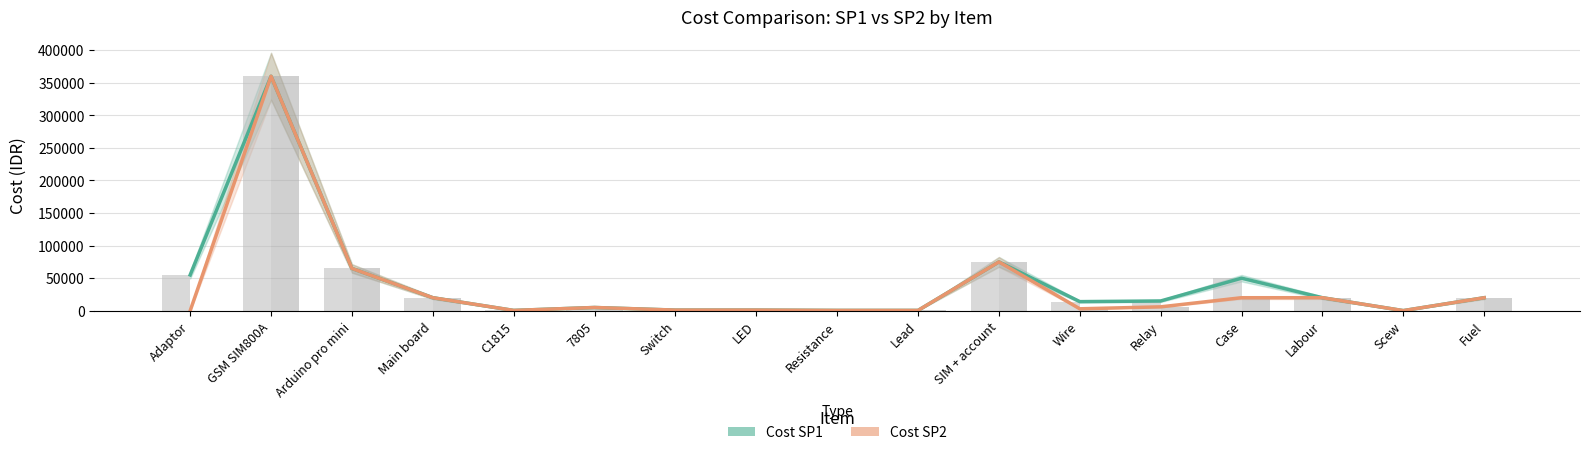

Between Wire and Fuel, which series saw the biggest shift?

Cost SP2